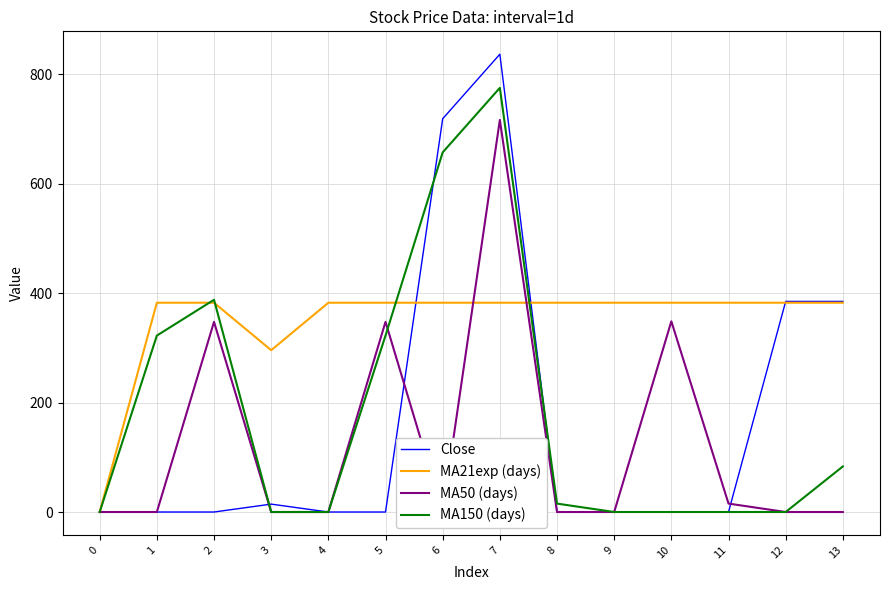

Which series has the widest spread of values?

Close